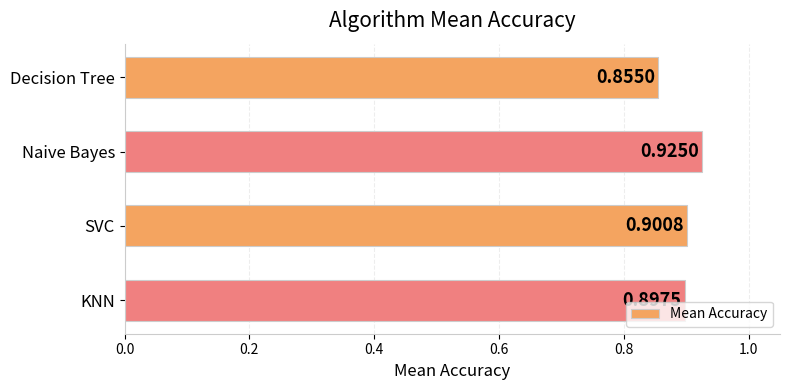

What is the sum of all values?

3.6